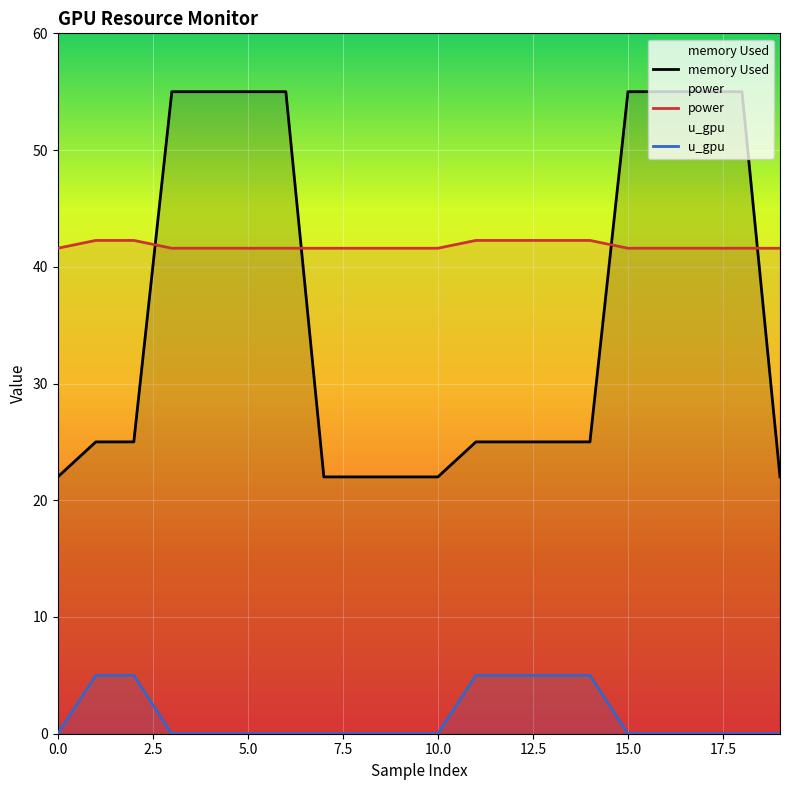

Which series has the widest spread of values?

memory Used